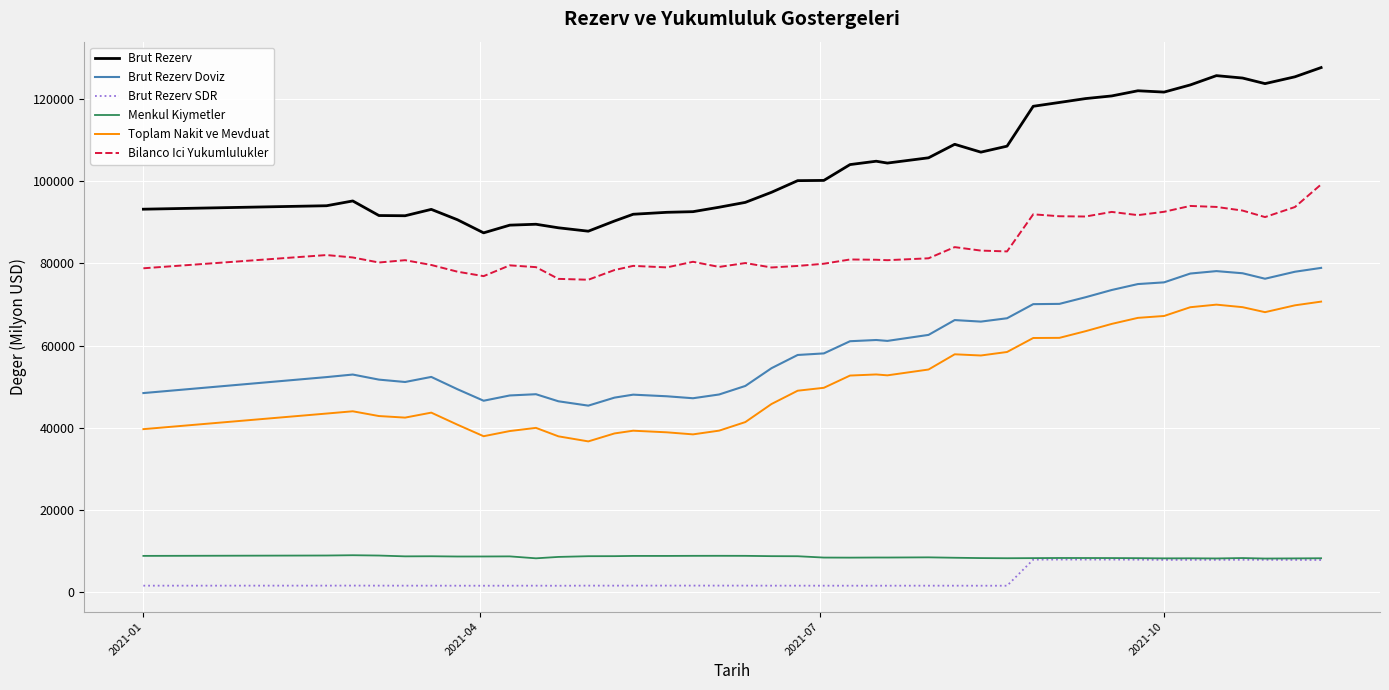

Count the number of data series in this chart.

6